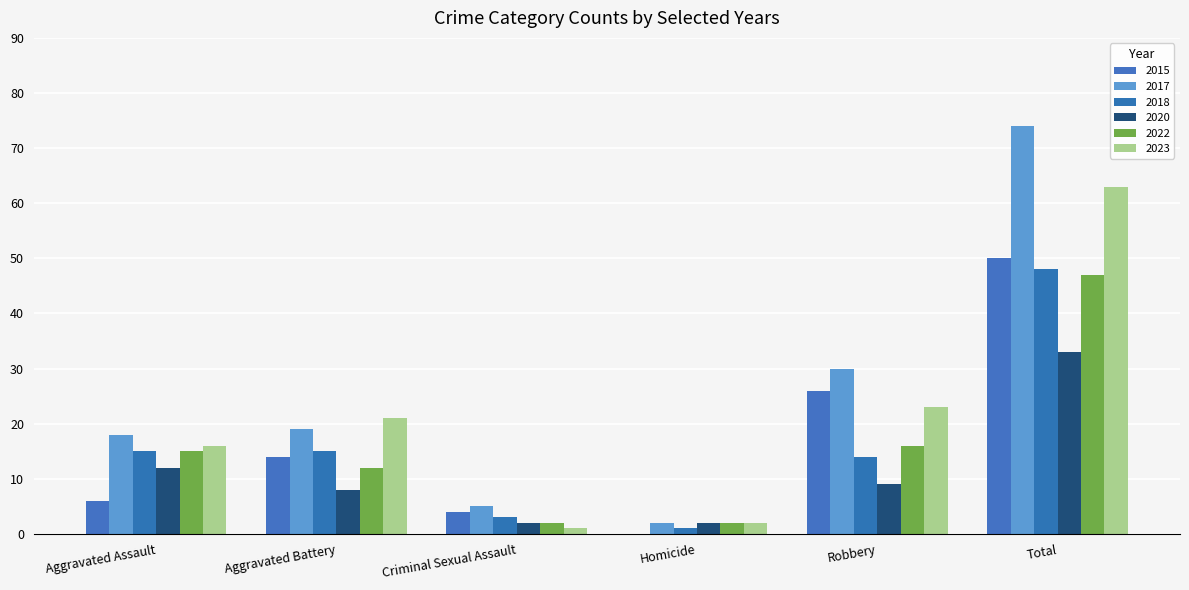

Does the chart contain stacked bars?

No